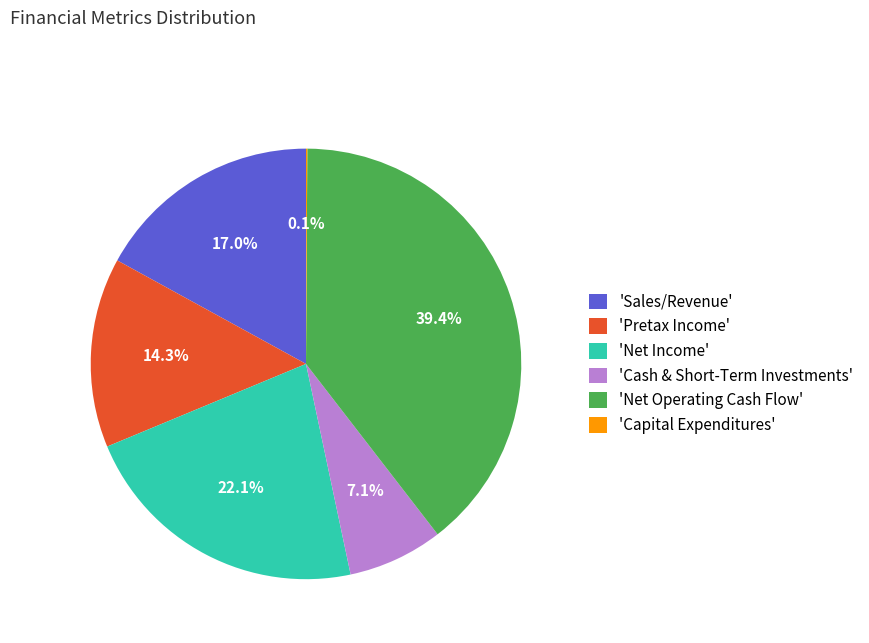

Approximately how many times larger is the value at 'Pretax Income' compared to 'Sales/Revenue'?

0.8